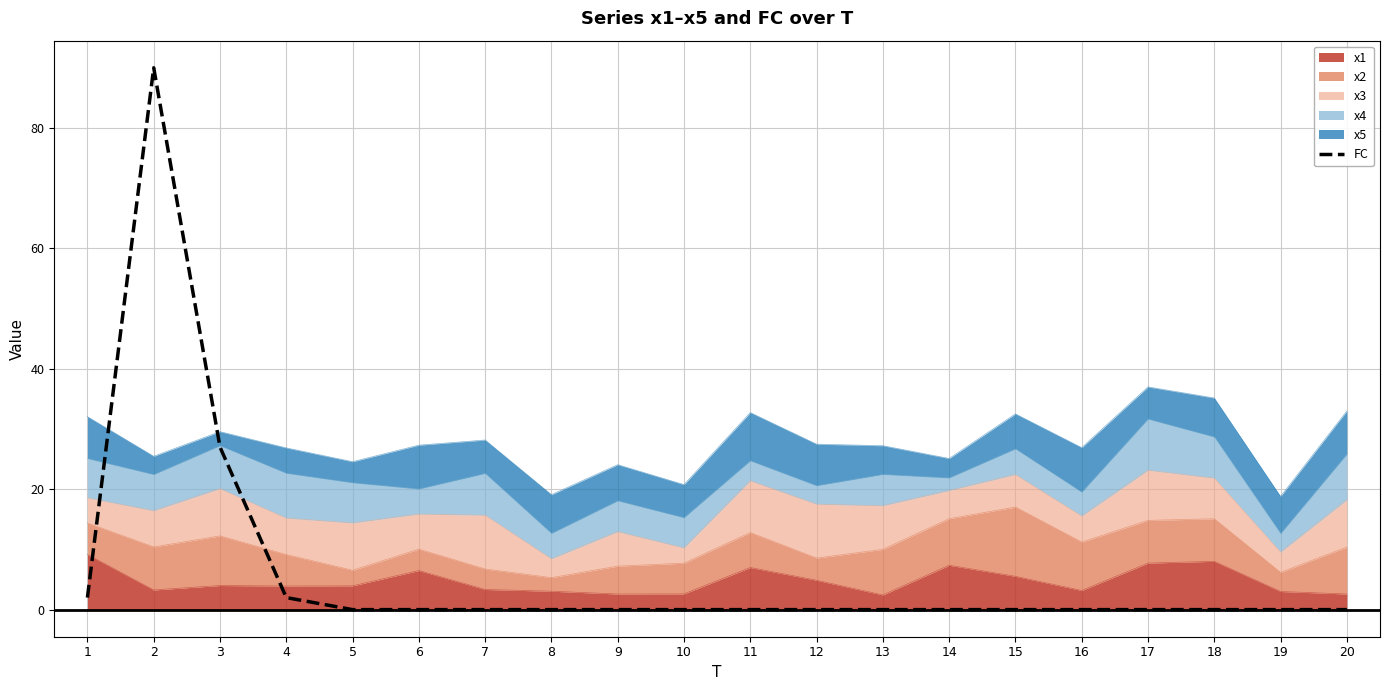

Does the chart display data point markers on the line(s)?

No